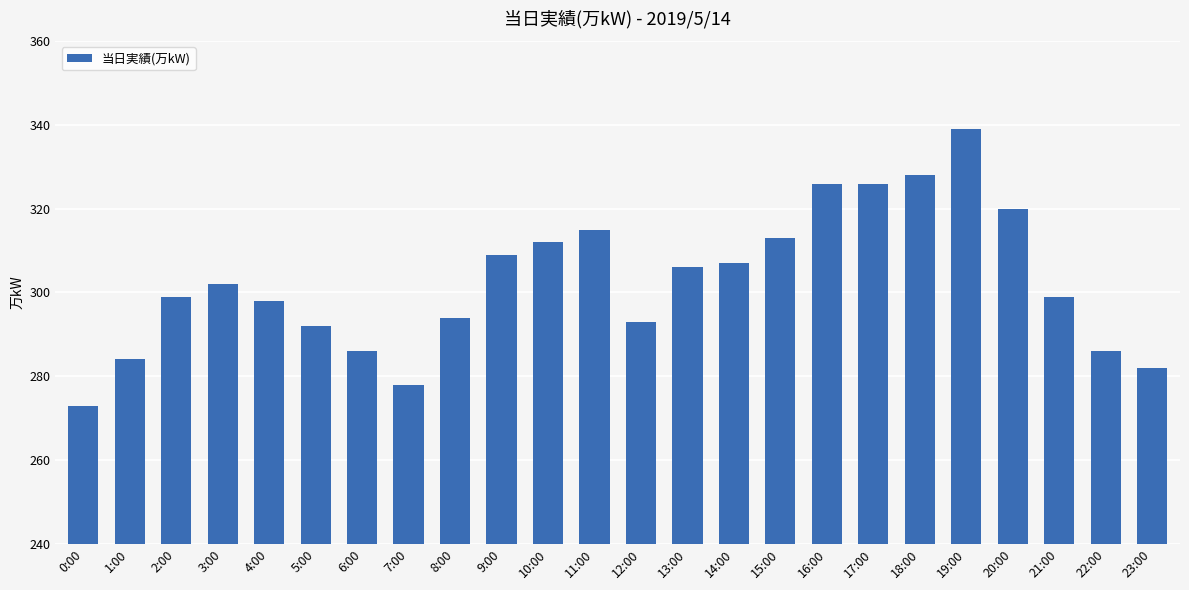

What is the change in value from 4:00 to 19:00?

+41